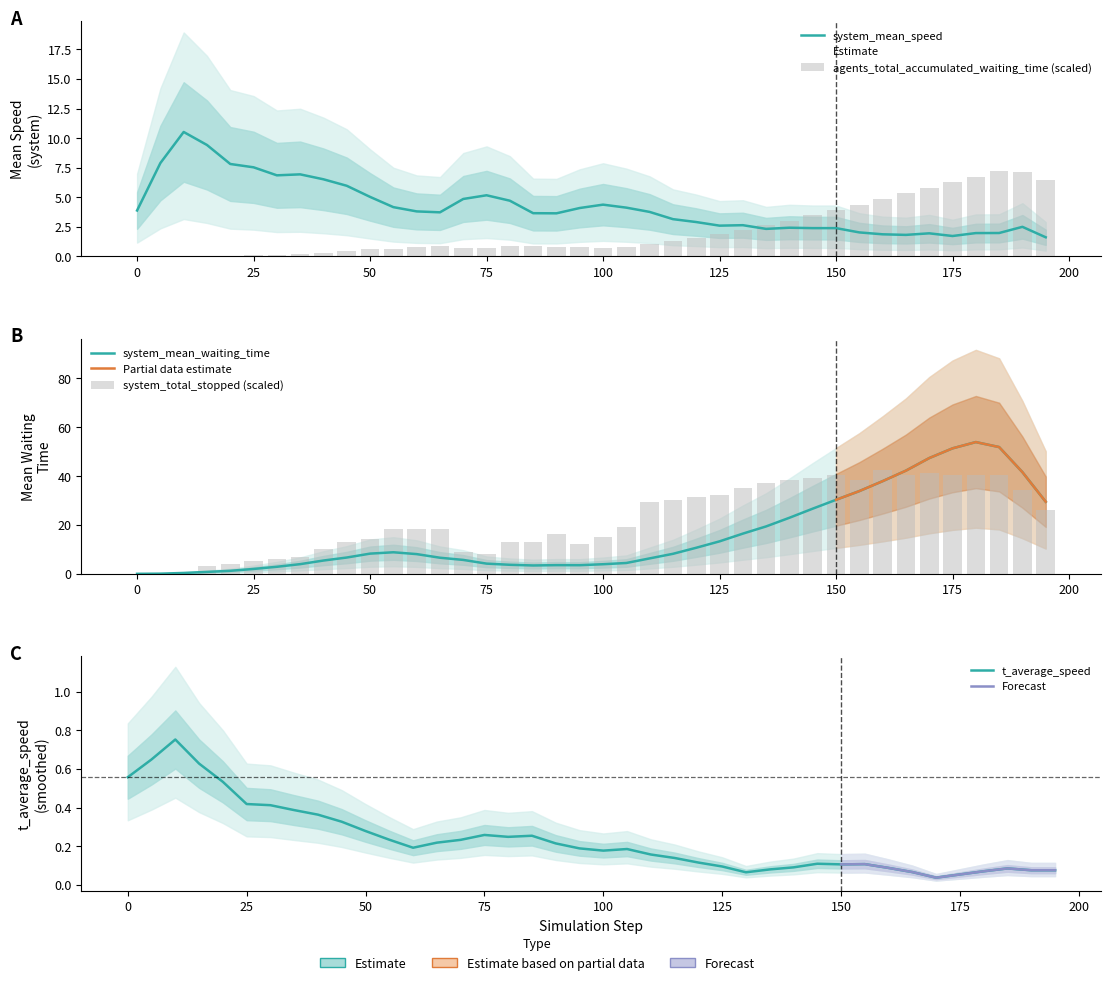

How many values in agents_total_accumulated_waiting_time are above zero?

37